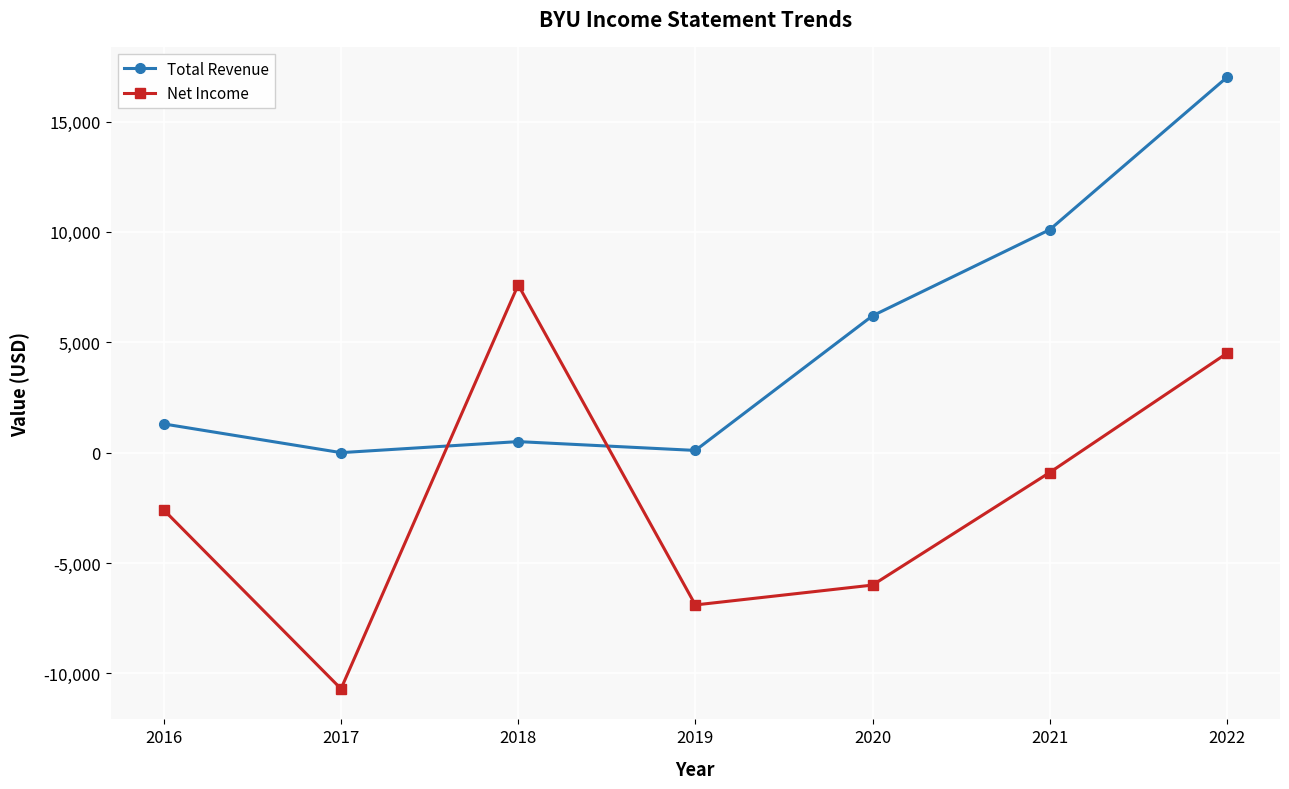

How many values in the Net Income series exceed -2600?

3